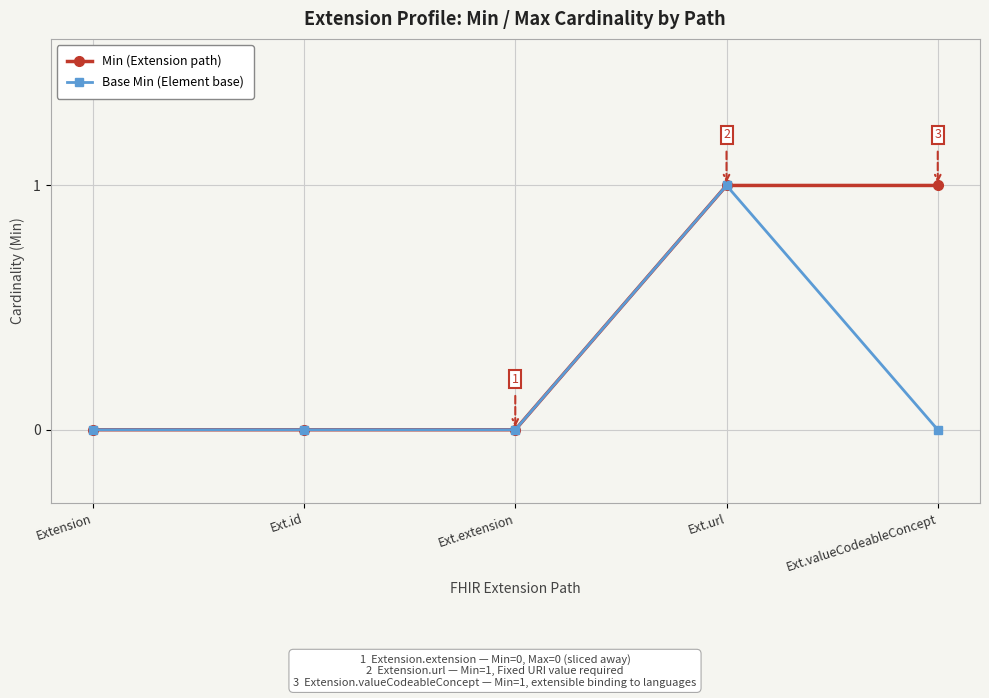

Which series has the largest total across all categories?

Min (Extension path)